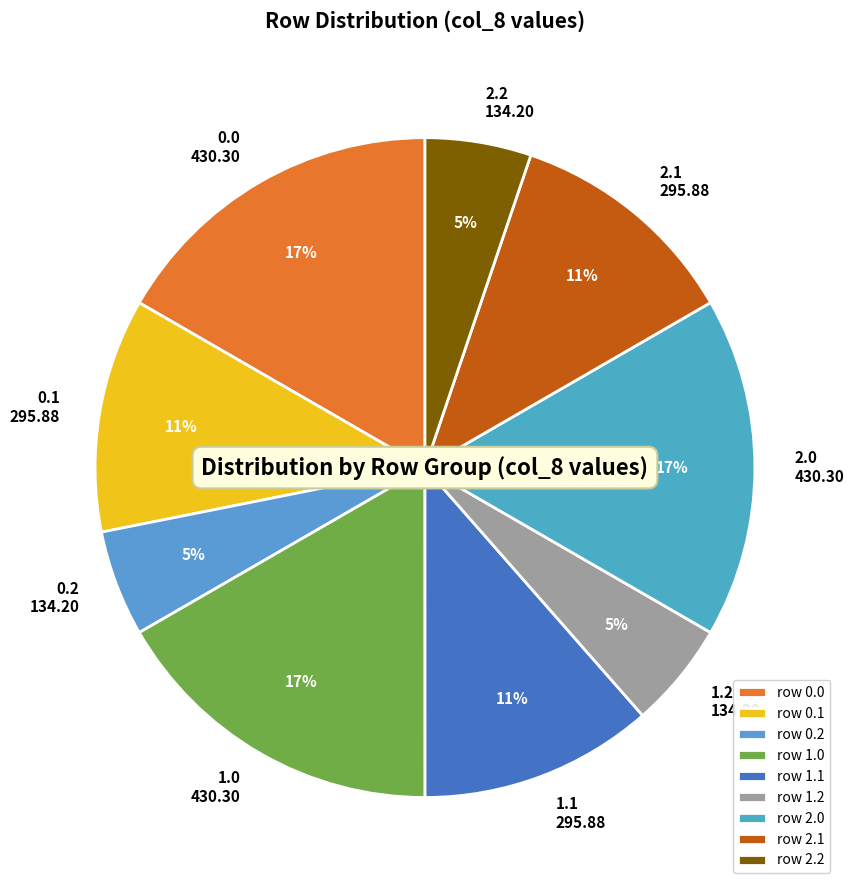

The 0.0 430.30 slice represents 17% of the pie. True or false?

True